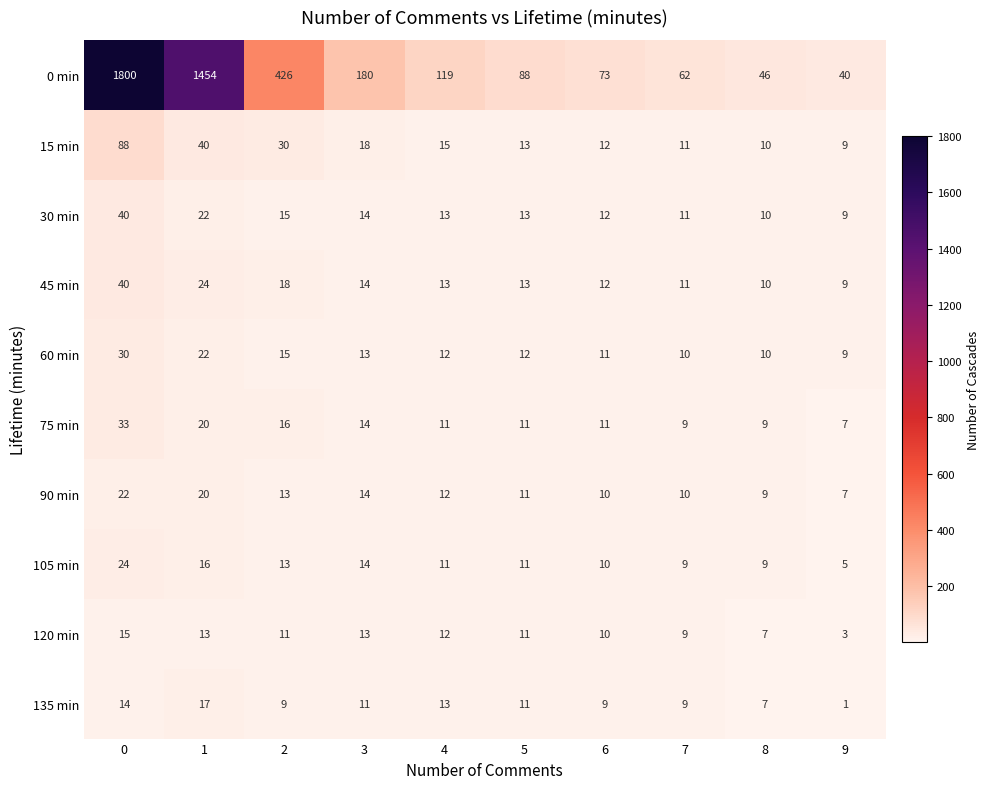

The value of 75 min at 1 is 20. True or false?

True